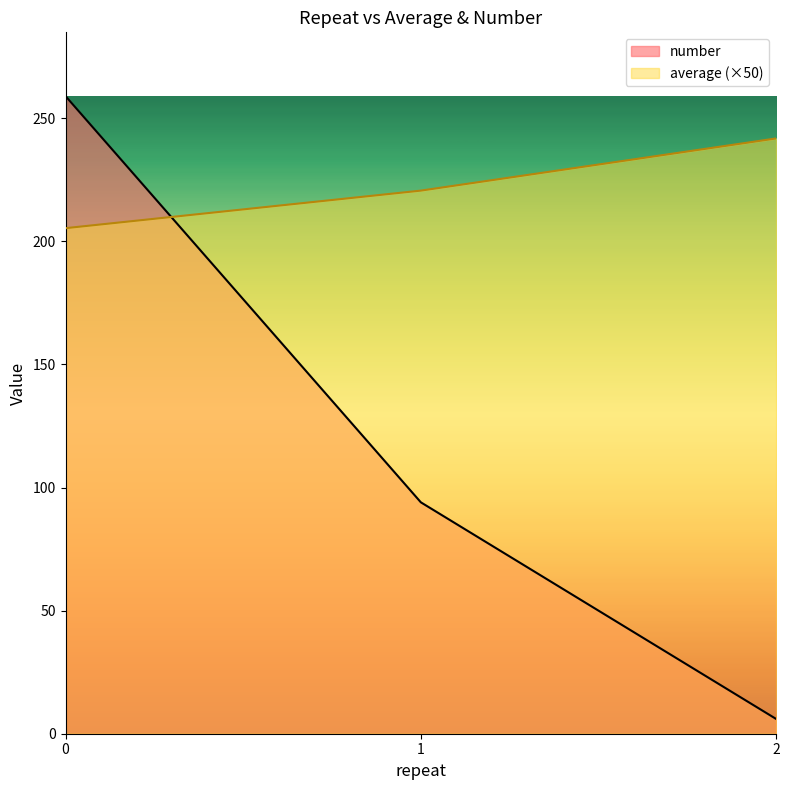

How many values in the number series are below 94?

1